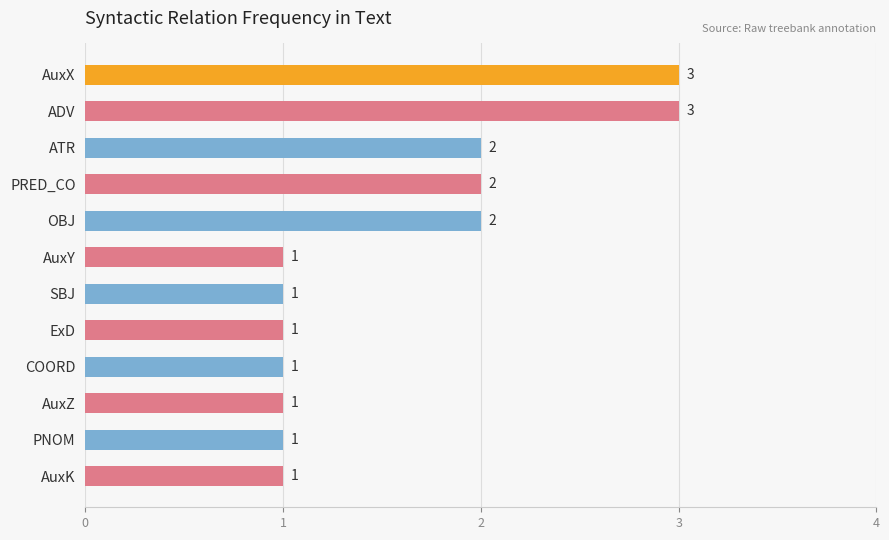

What is the difference between the maximum and minimum values?

2